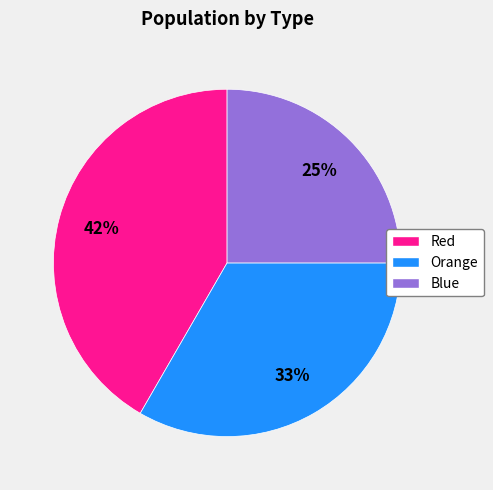

To the nearest percent, what portion does Red represent?

42%